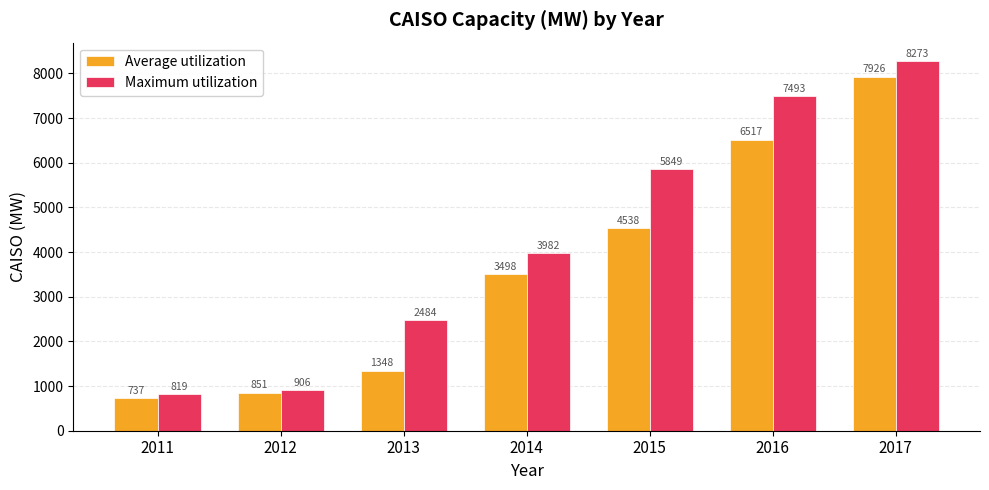

Which series has the widest spread of values?

Maximum utilization